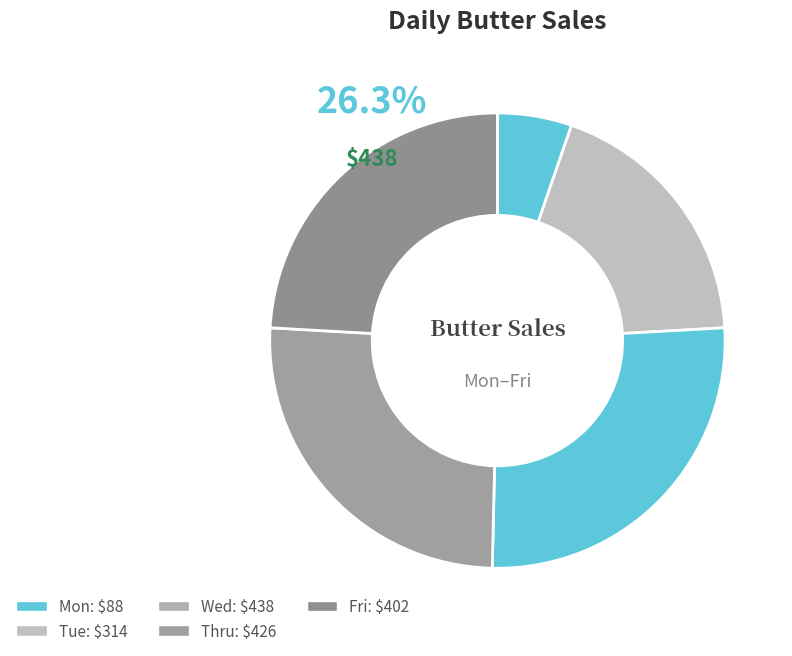

Count the number of slices in the pie.

5